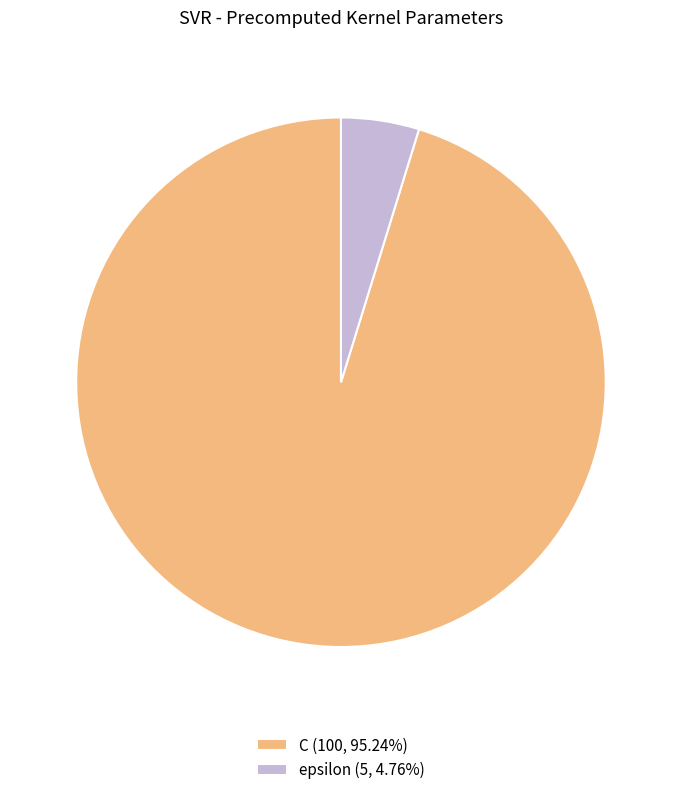

Approximately how many times larger is the value at C (100, 95.24%) compared to epsilon (5, 4.76%)?

20.0